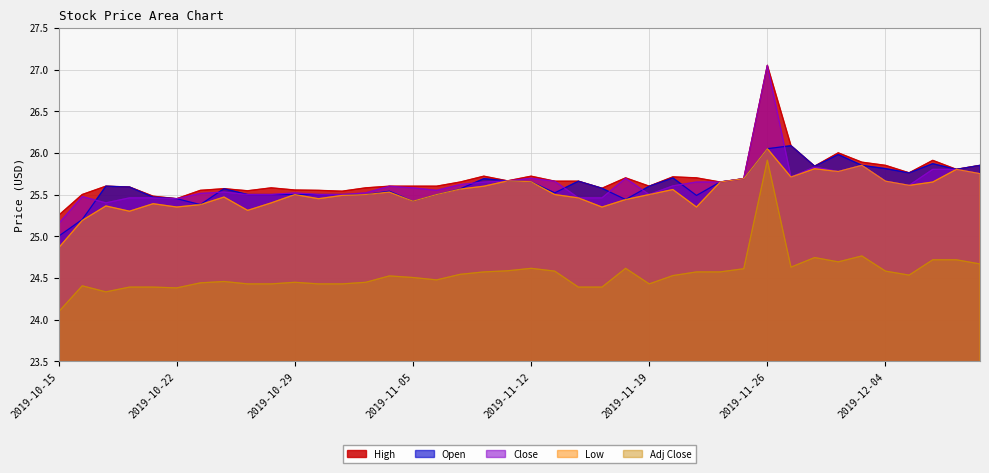

Does the chart have visible grid lines?

Yes